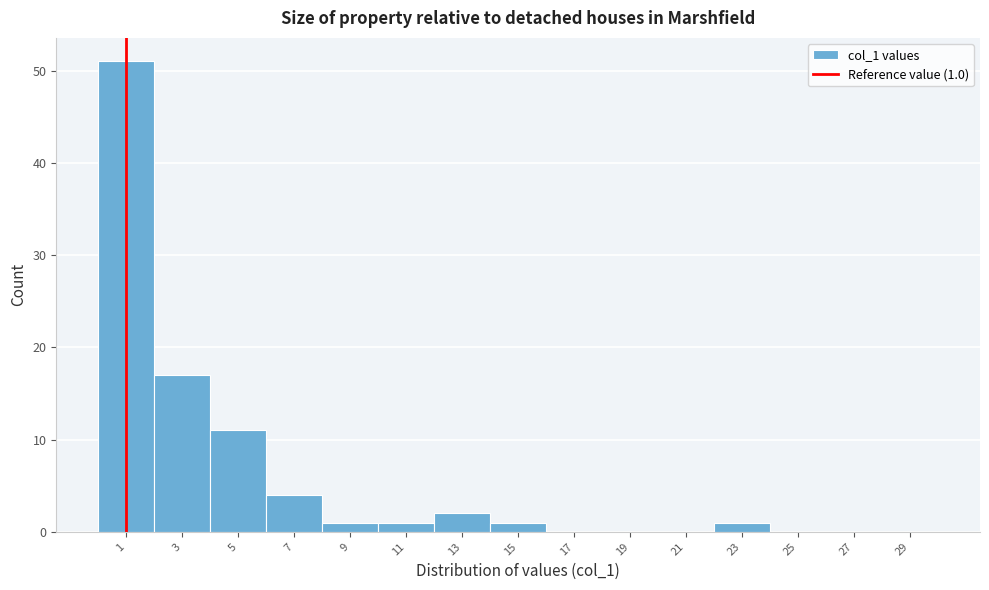

Which range on the x-axis has the tallest bar?

0 to 2